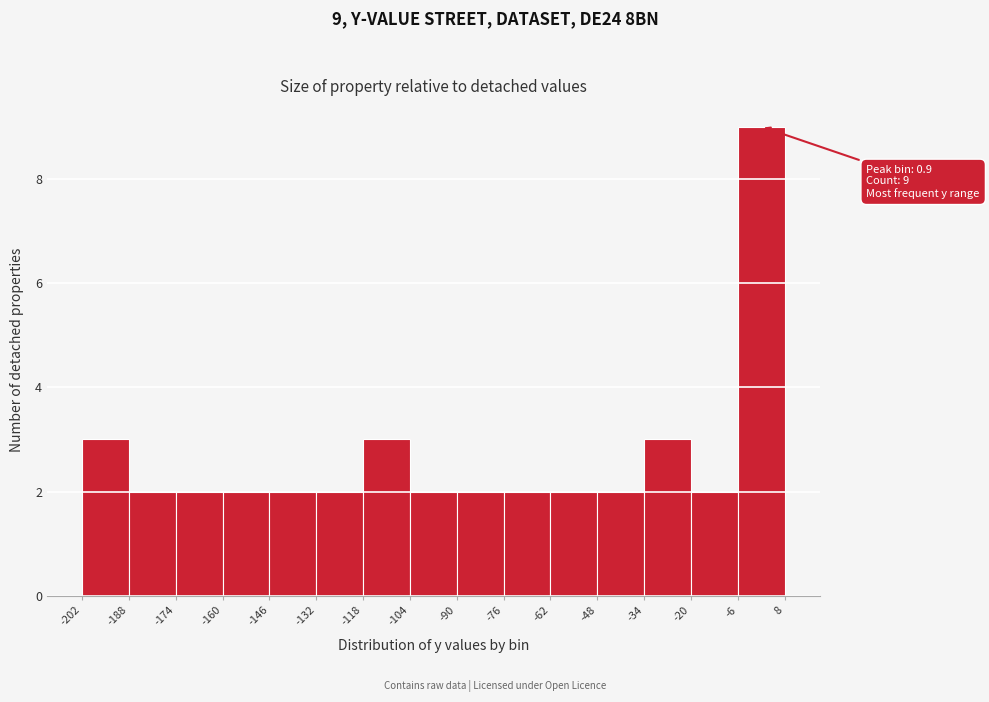

Over which range of the x-axis is the bar tallest?

-6 to 8